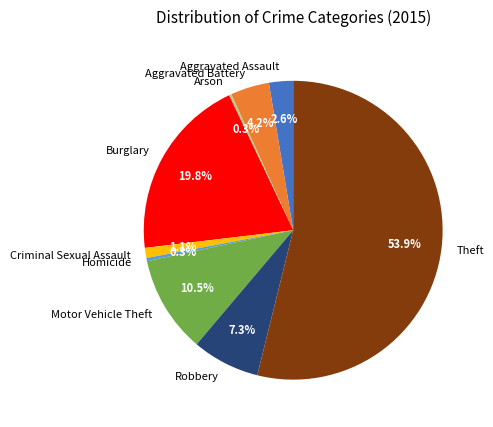

To the nearest percent, what portion does Aggravated Assault represent?

3%